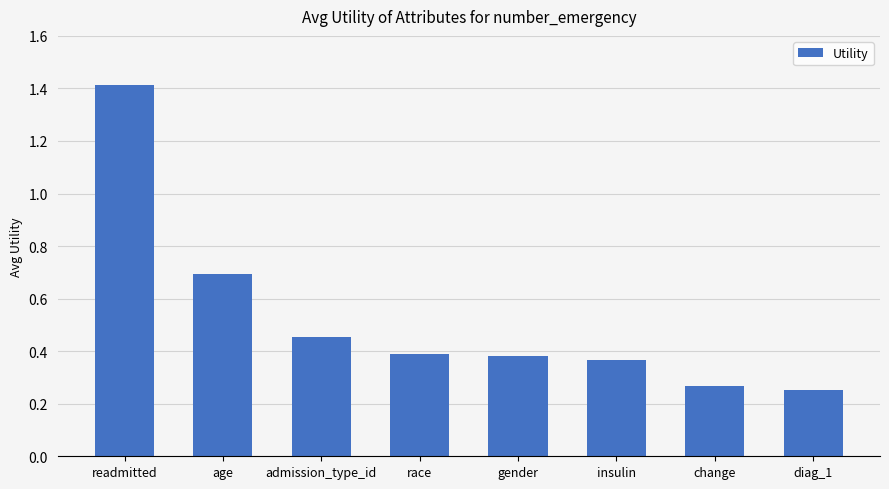

The chart shows a value of 0.5 at insulin. True or false?

False